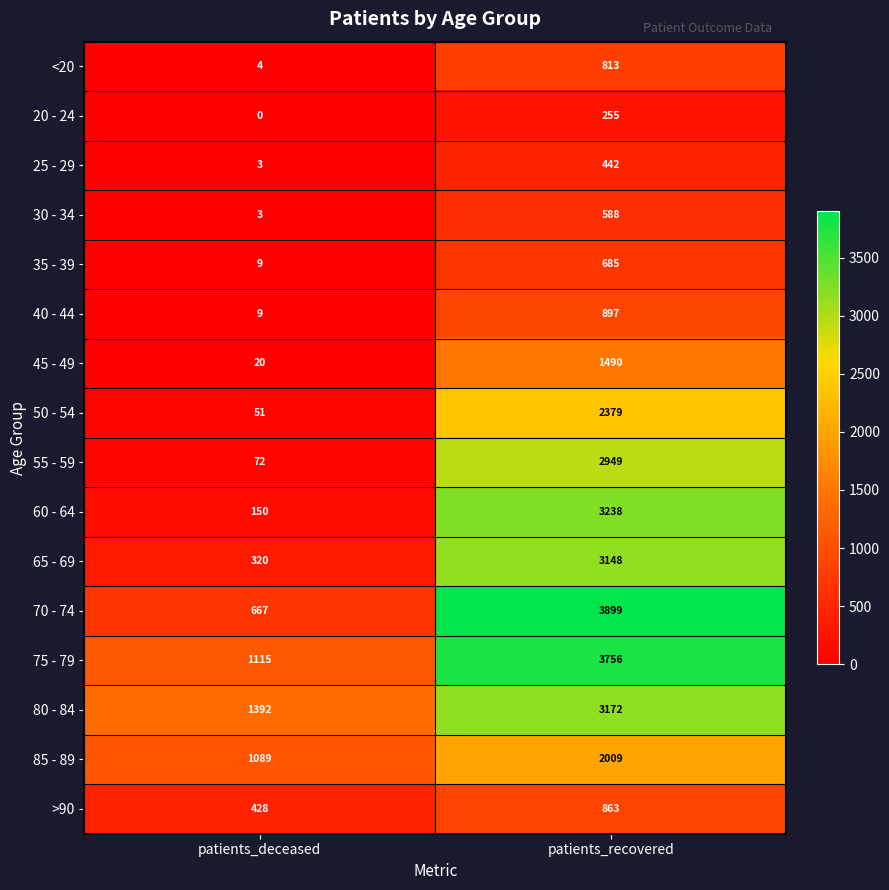

Which category has the lowest value in the 55 - 59 series?

patients_deceased